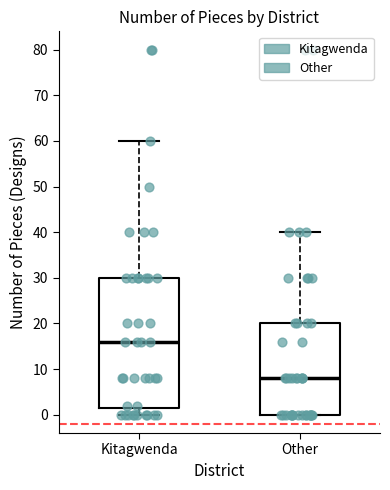

Which box's median line is the highest?

Kitagwenda